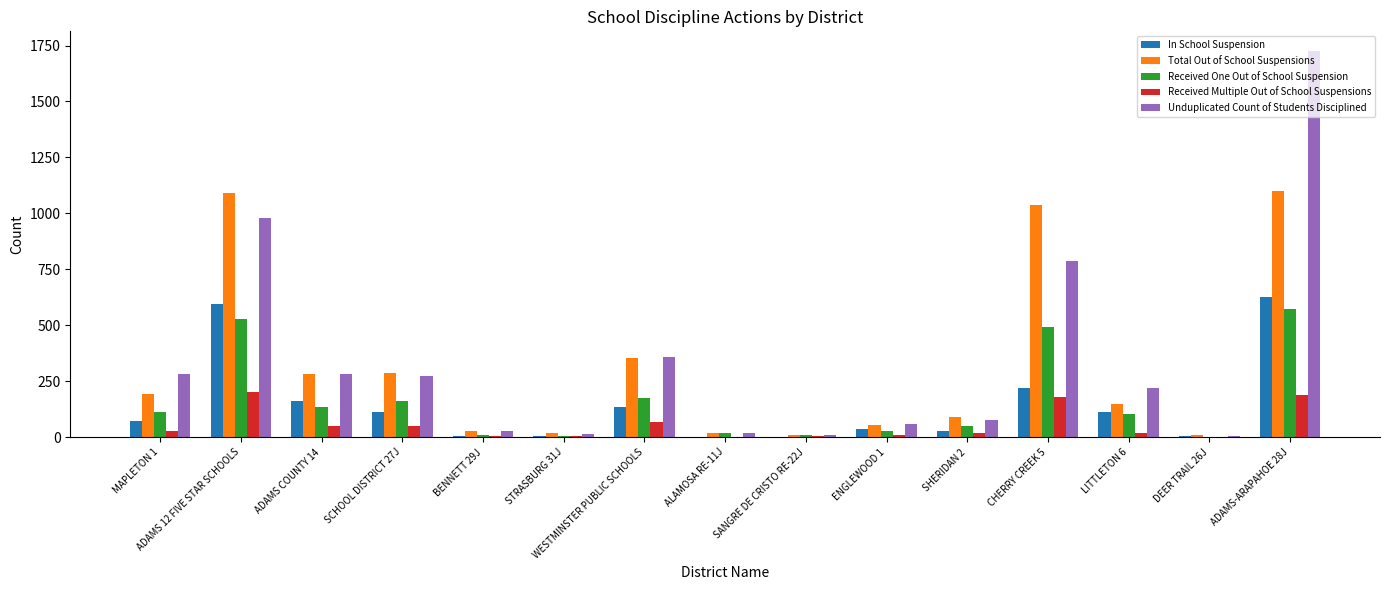

Does the chart contain stacked bars?

No